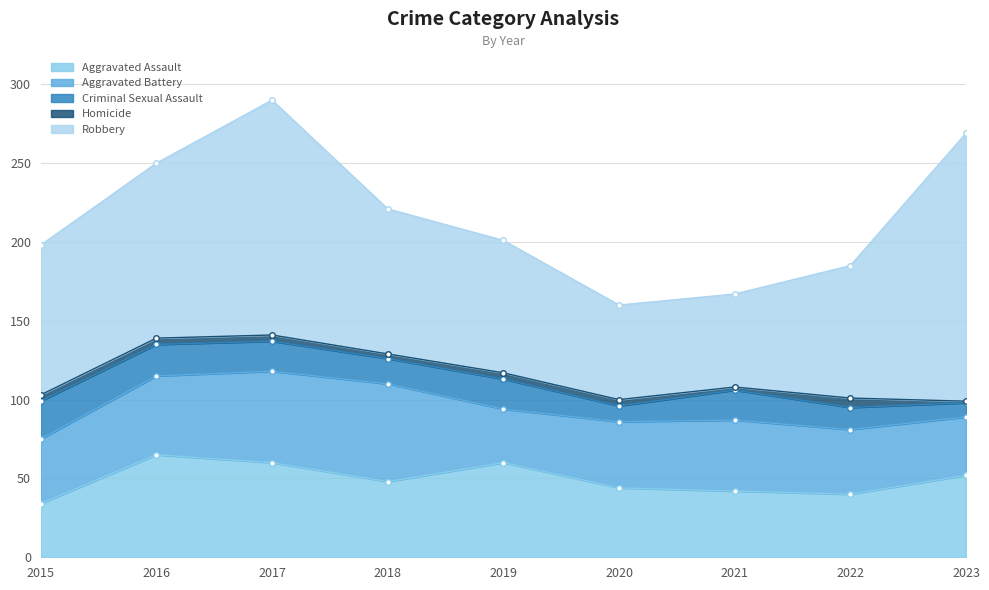

At which category does the chart reach its minimum across all series?

2023